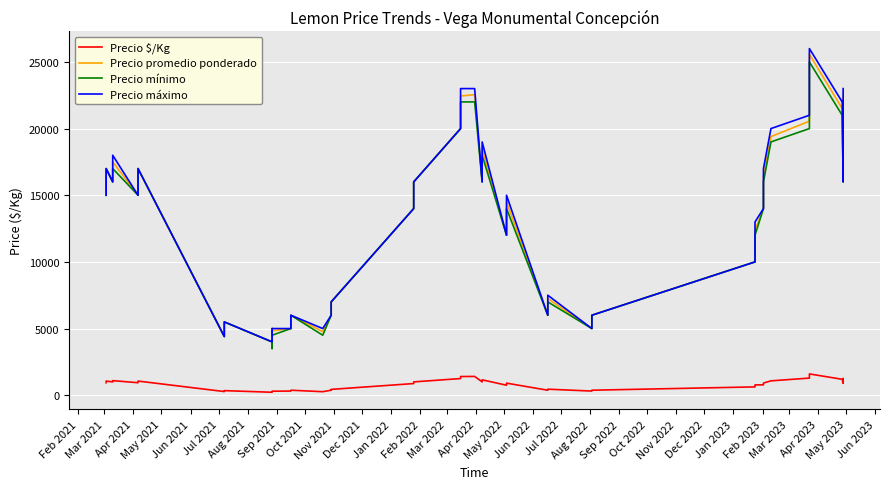

The value of Precio promedio ponderado at Jul 2022 is 6767. True or false?

False